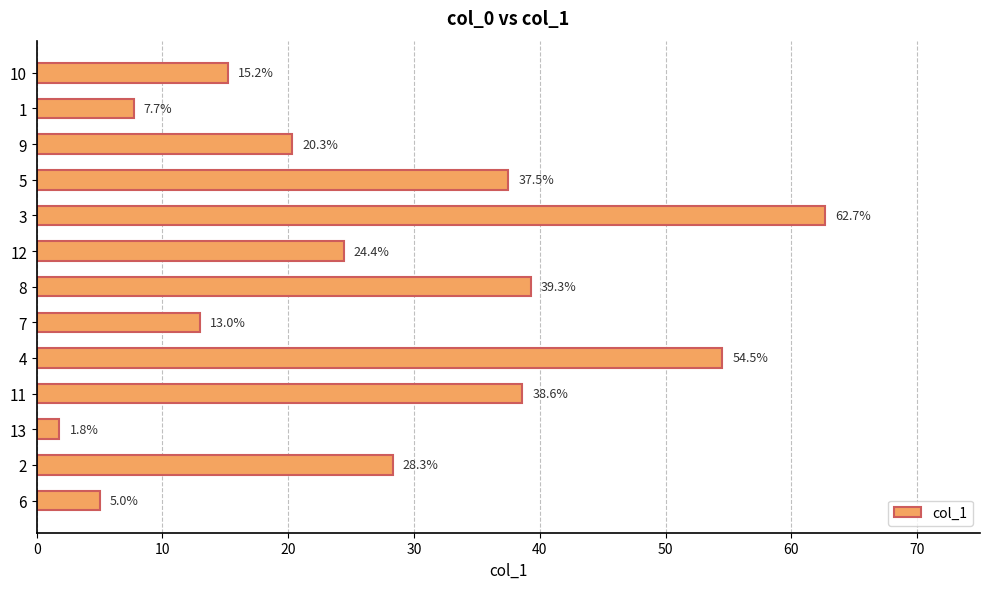

Reading bottom to top, list all the values displayed in this chart.

5.0	28.3	1.8	38.6	54.5	13.0	39.3	24.4	62.7	37.5	20.3	7.7	15.2